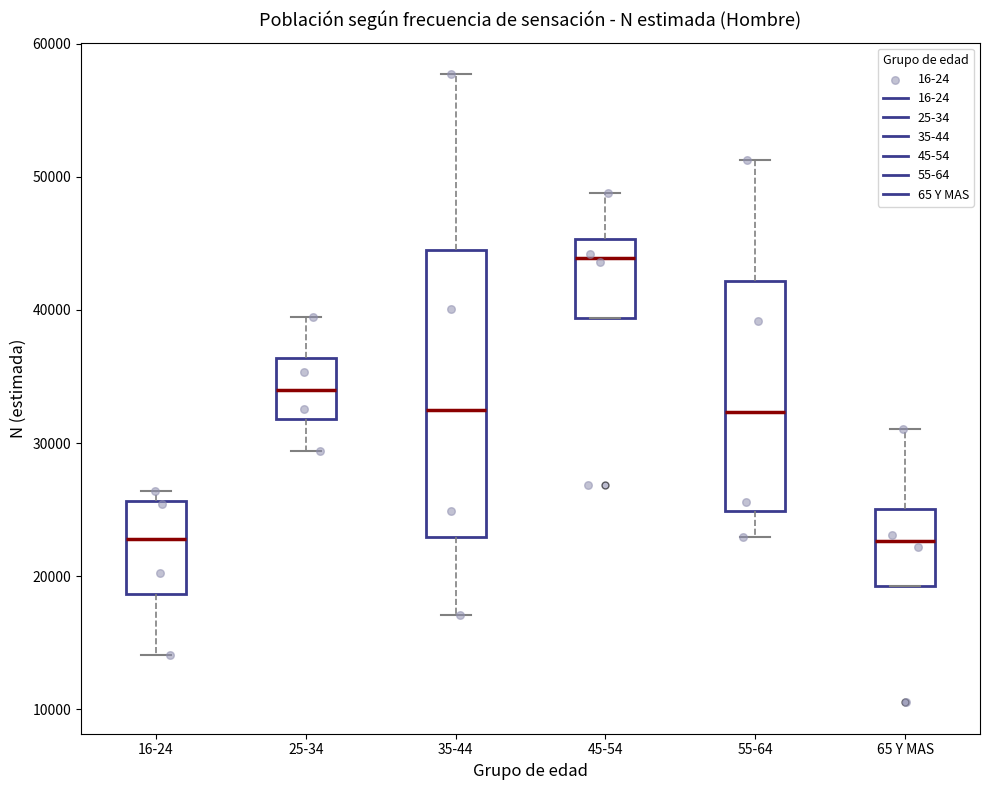

Reading left to right, transcribe this box plot: for each box, give where its median line is, the range the box spans, and where its two whiskers end, as read against the y-axis. The values are not printed on the chart, so give them approximately, as read against the axis.

16-24: median 23000, box 19000 to 26000, whiskers 14000 to 26000 (just above the box's upper edge)
25-34: median 34000, box 32000 to 36000, whiskers 29000 to 39000
35-44: median 32000, box 23000 to 44000, whiskers 17000 to 58000
45-54: median 44000, box 39000 to 45000, whiskers 39000 to 49000
55-64: median 32000, box 25000 to 42000, whiskers 23000 to 51000
65 Y MAS: median 23000, box 19000 to 25000, whiskers 19000 to 31000